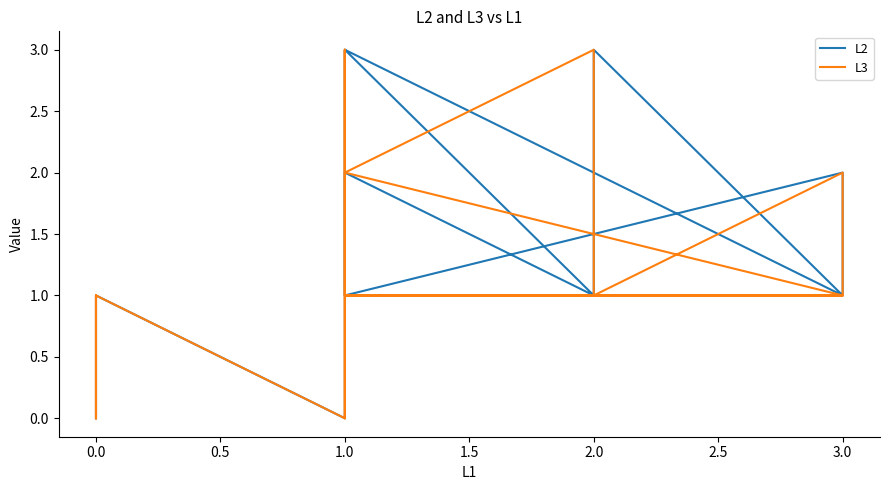

Is it true that L3 equals 1 at 2.0?

True